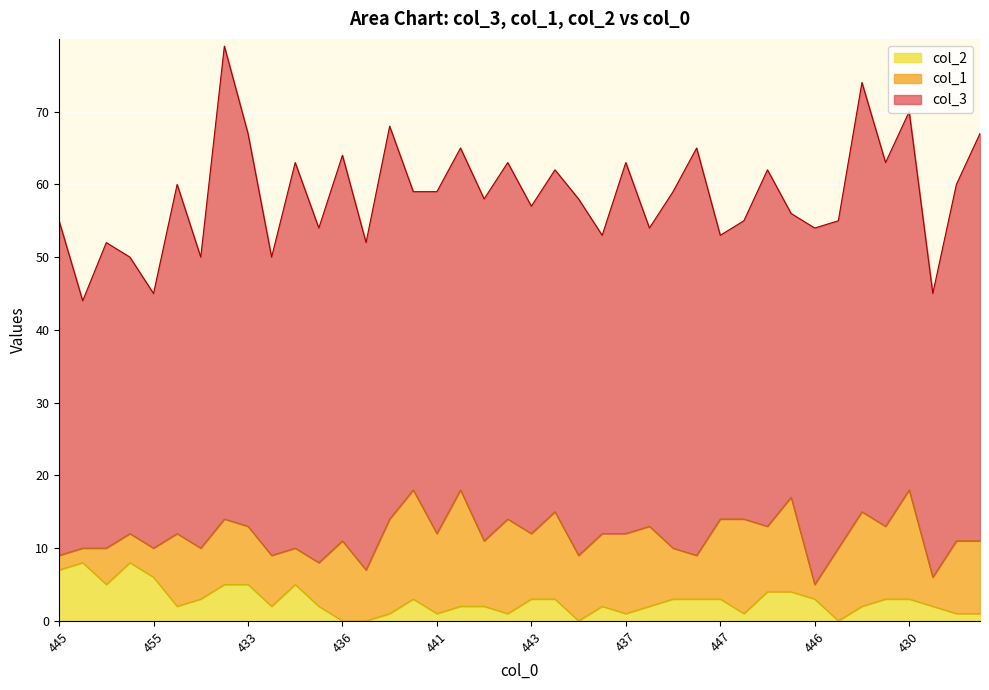

Does the chart display data point markers on the line(s)?

No